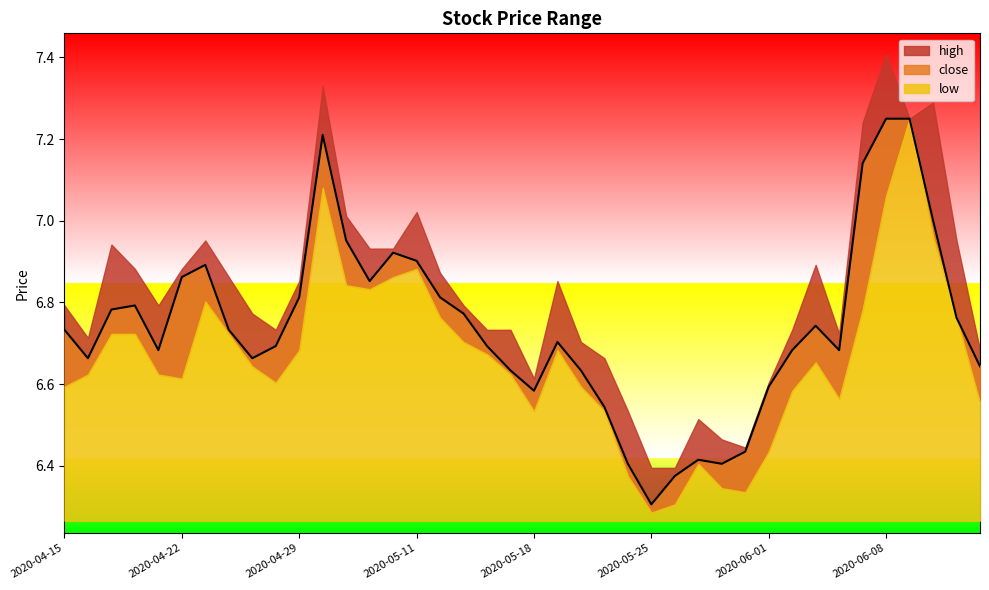

The close series shows 6.7 at 2020-04-16. True or false?

True